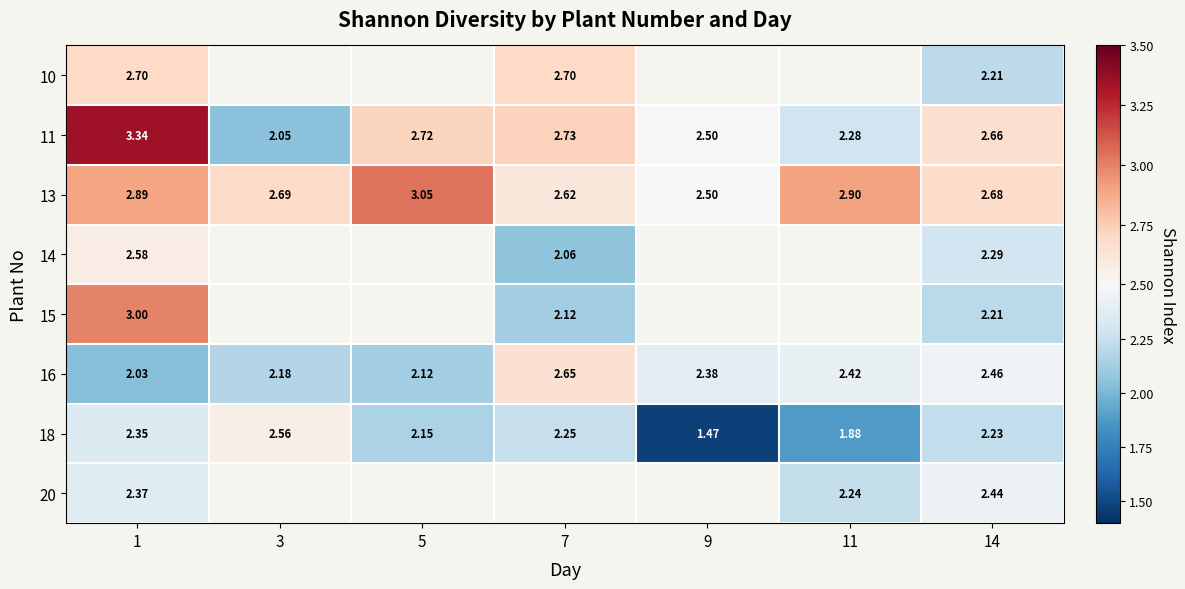

Is the value of 13 at 1 greater than the value of 15 at 7?

Yes